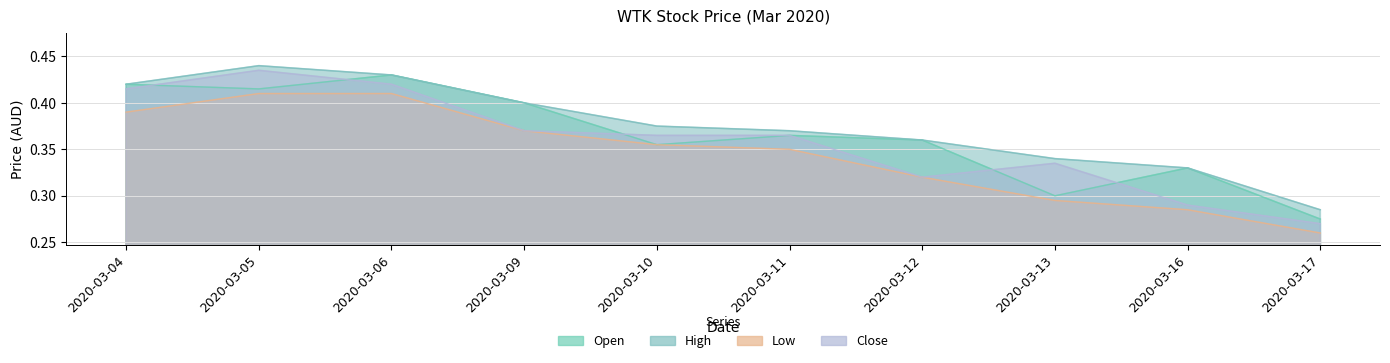

Is the value of open at 2020-03-06 greater than the value of high at 2020-03-04?

Yes